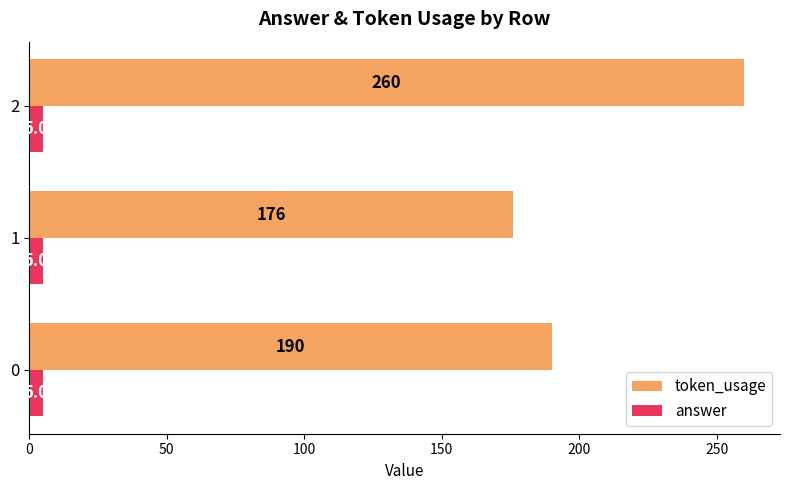

The value of token_usage at 1 is 176. True or false?

True